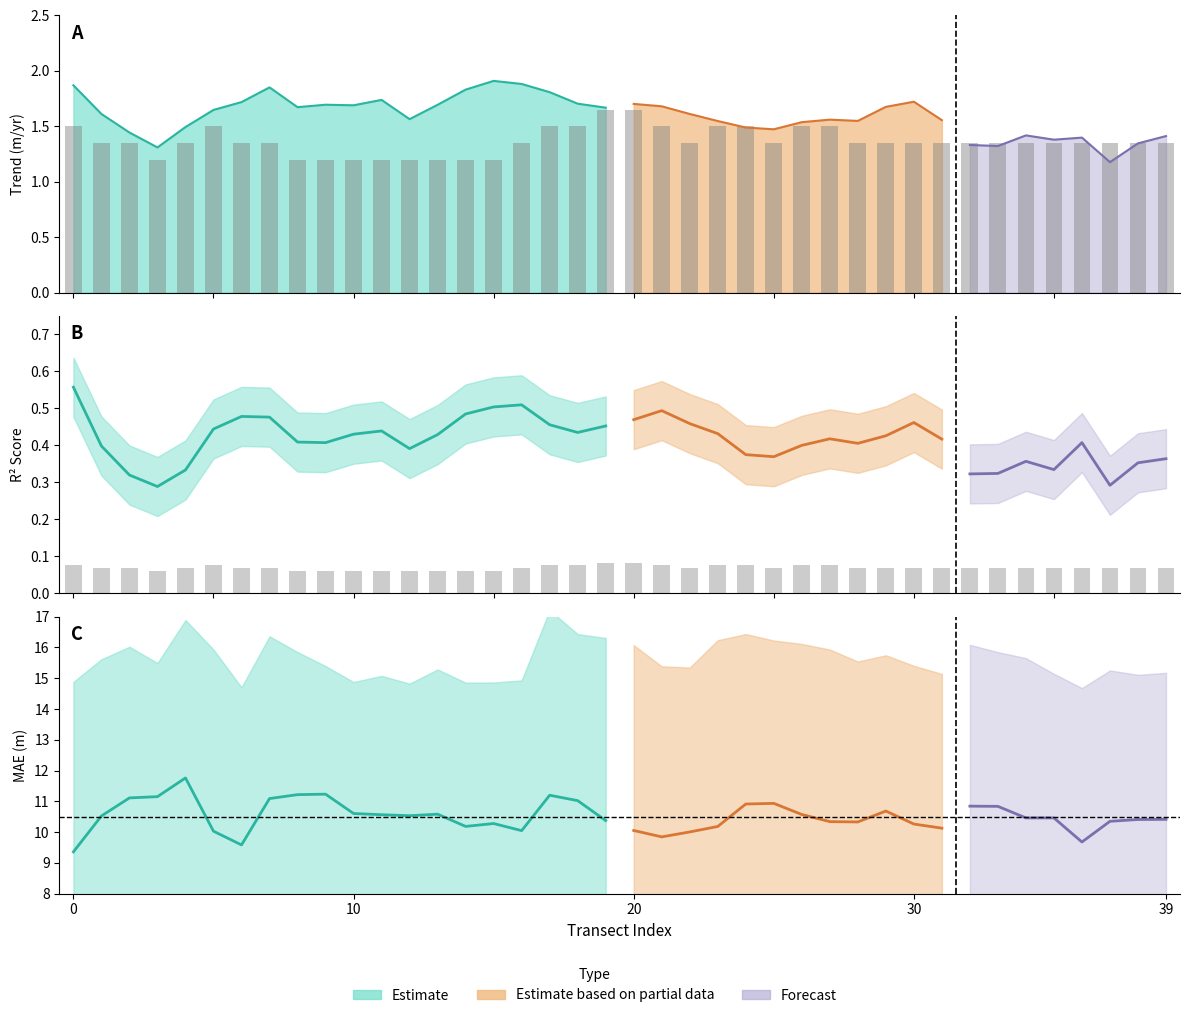

What is the approximate value of mae at 4?

11.8